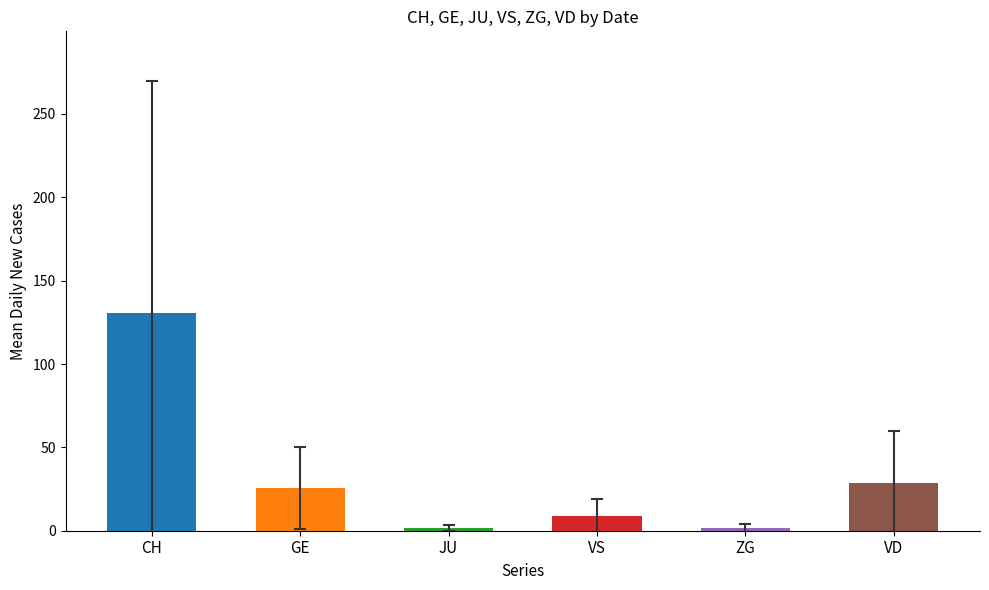

Which has a higher value, VS or ZG?

VS